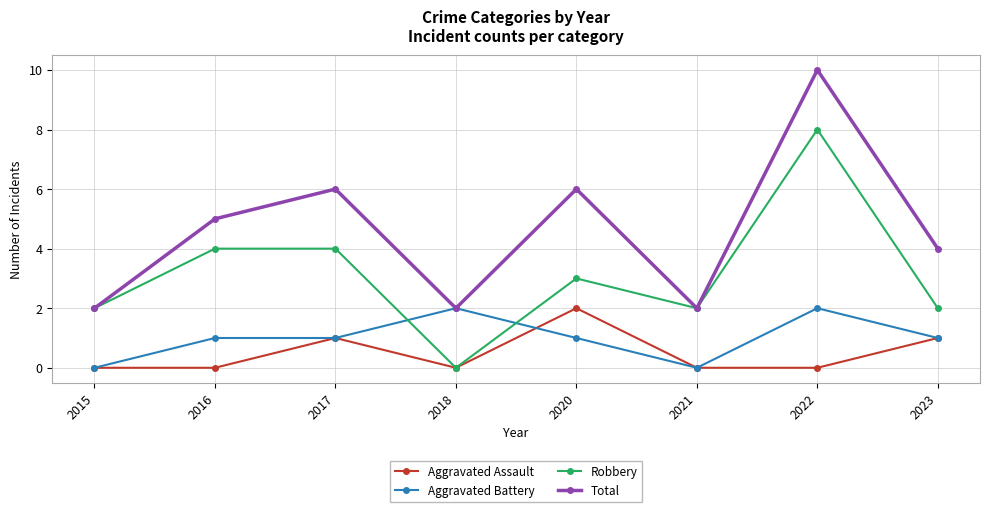

What is the value of the Total point at the 4th from the left?

2